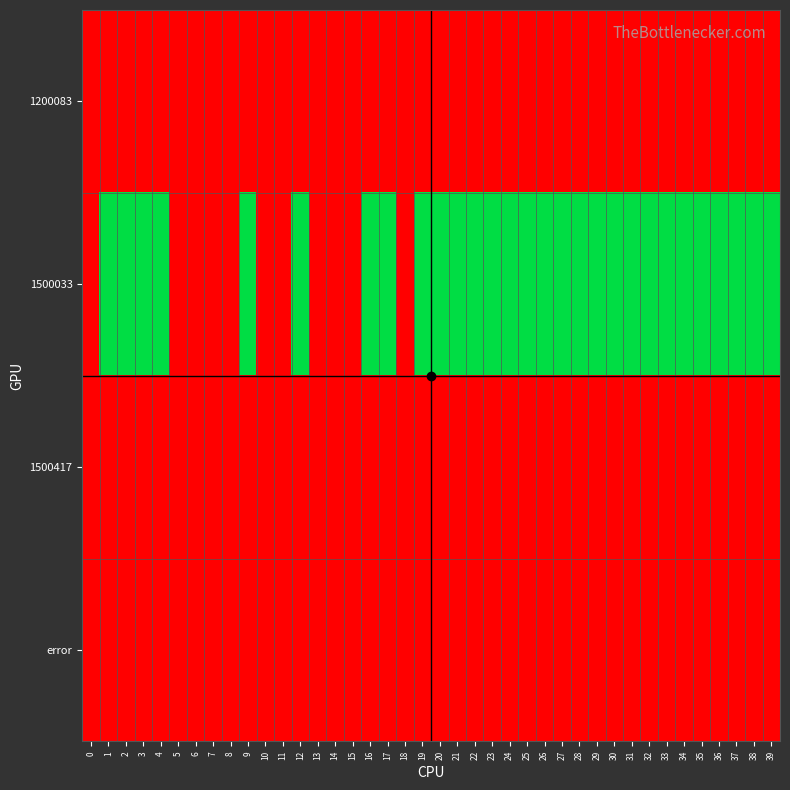

Between 32 and 4, which is larger?

32